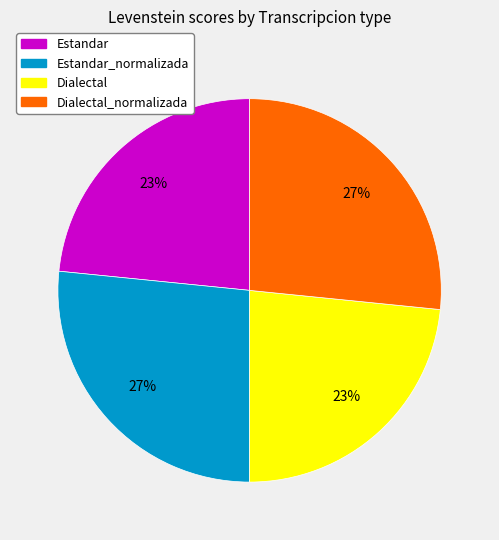

Is there any slice that represents more than half of the pie?

No